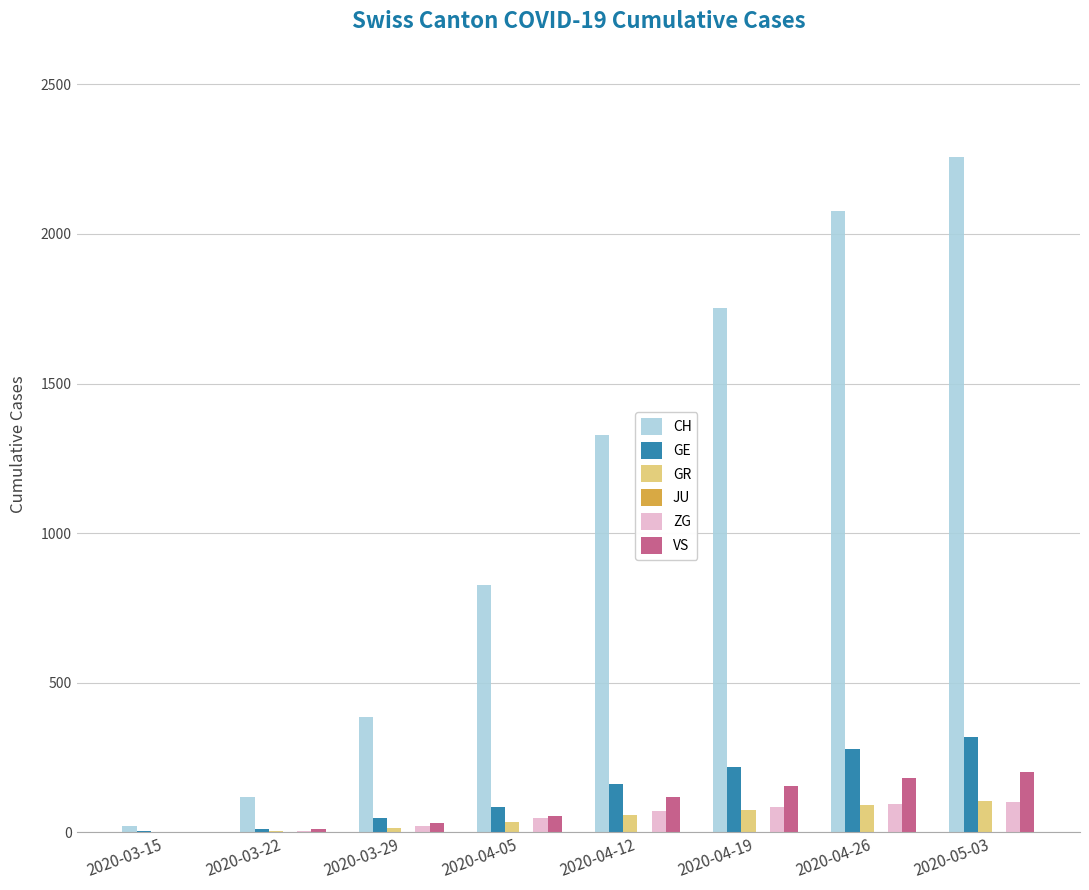

Is the value of ZG at 2020-03-15 greater than the value of GE at 2020-05-03?

No